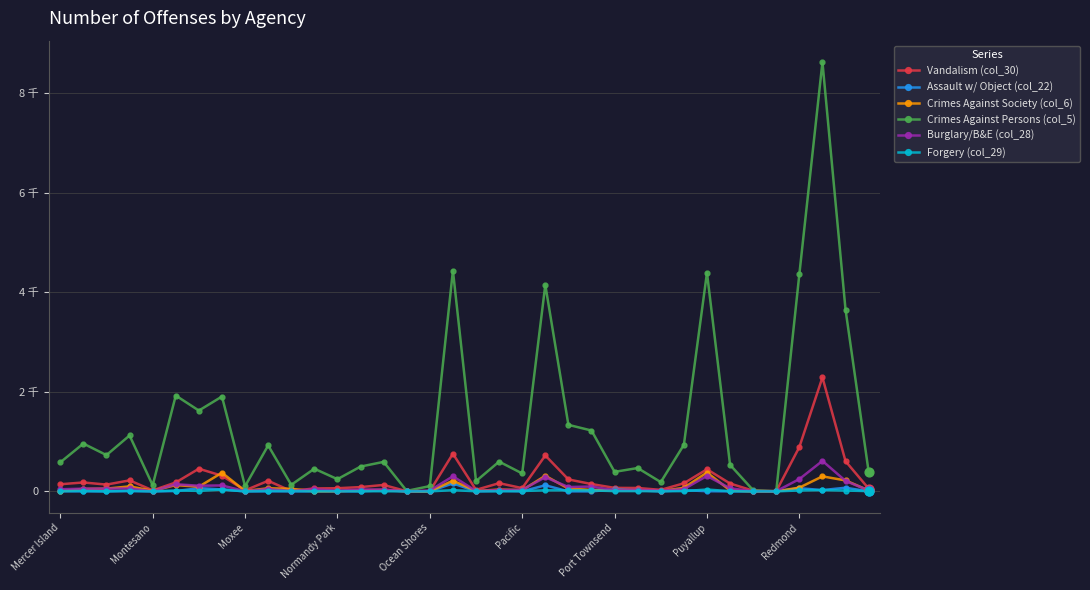

At which category is the sum across all series the highest?

33